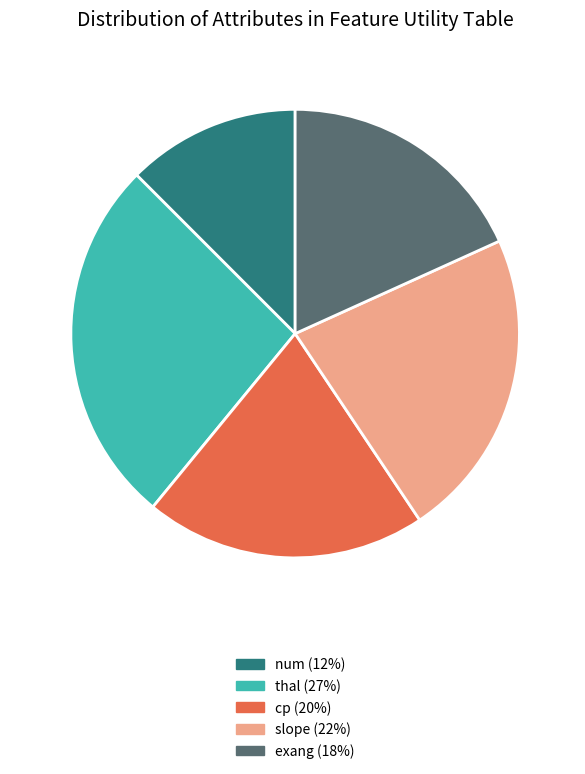

Does any single category account for the majority?

No